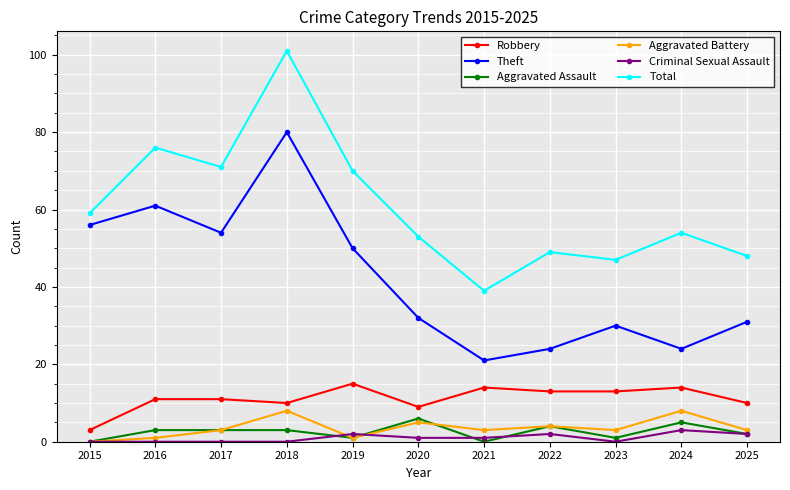

True or false: Robbery has a value of 13 at 2023.

True